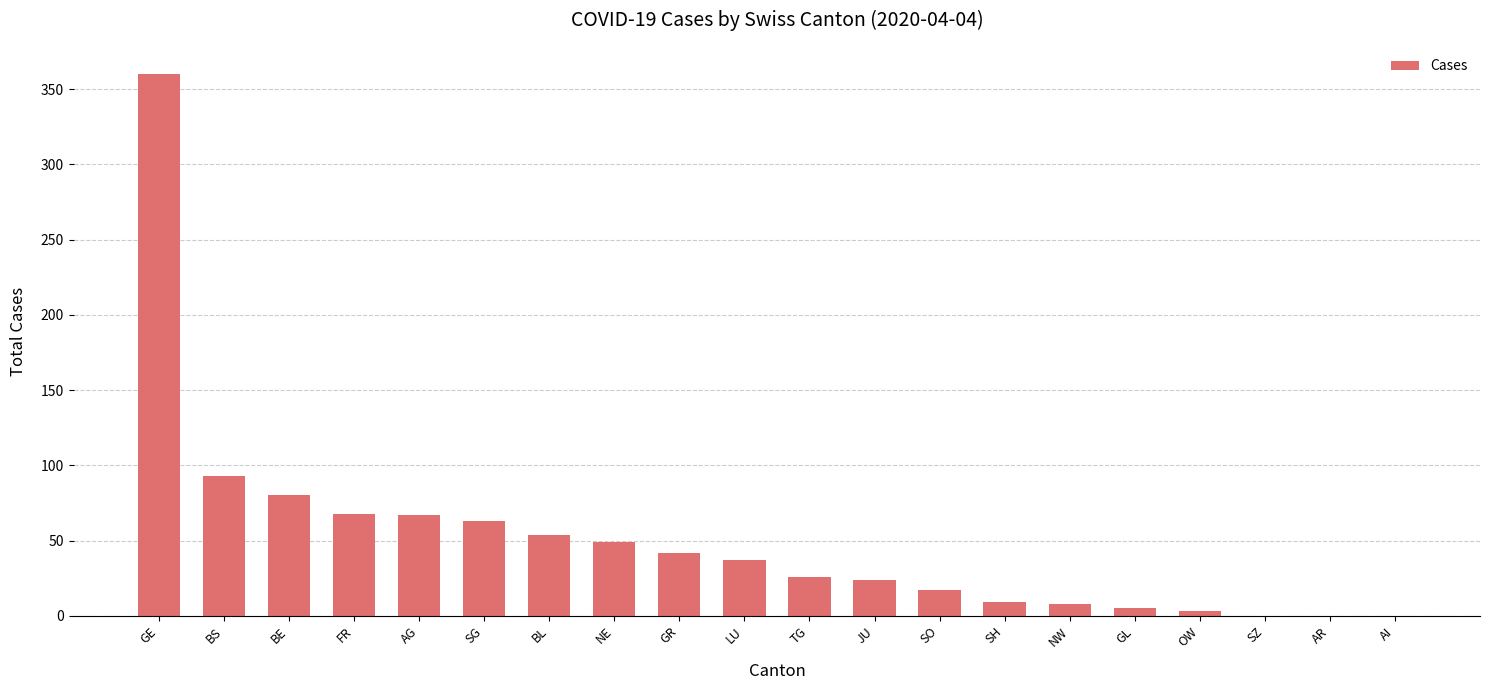

What is the ratio of the value at BE to the value at GE?

0.2